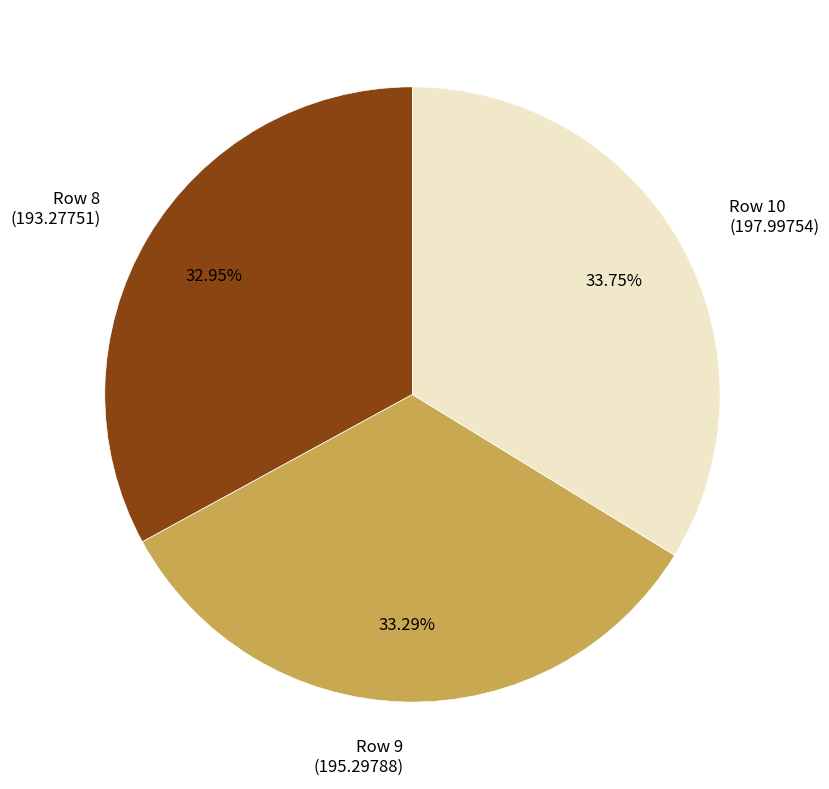

Is there a majority slice in this chart?

No